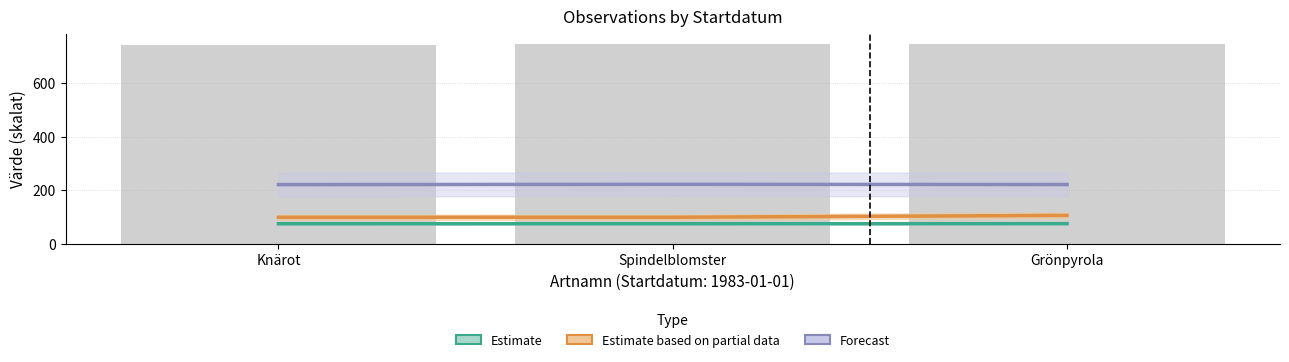

The value of Estimate based on partial data at Grönpyrola is 138.7. True or false?

False